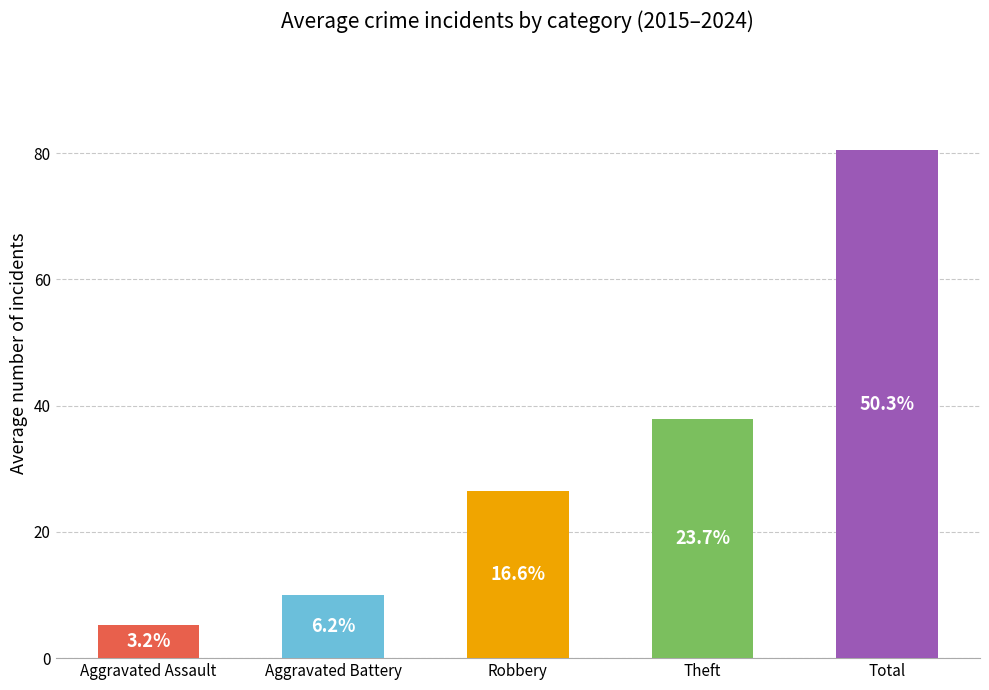

Are the bars horizontal?

No